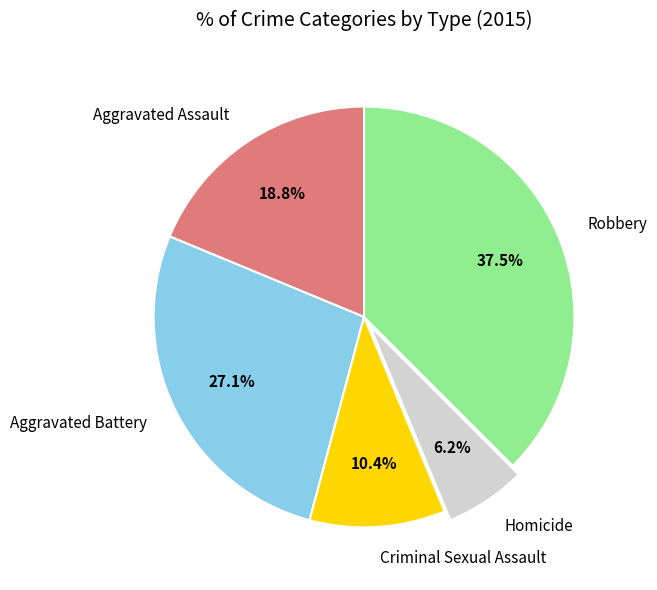

To the nearest percent, what percentage of the pie is Aggravated Assault?

19%